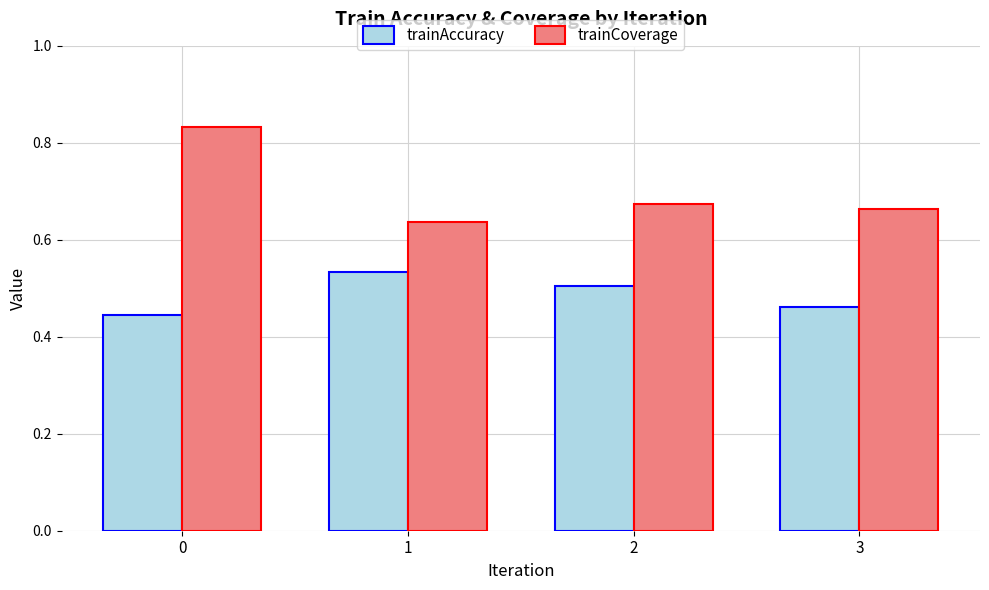

Count the trainAccuracy values in the range 0 to 1.

4